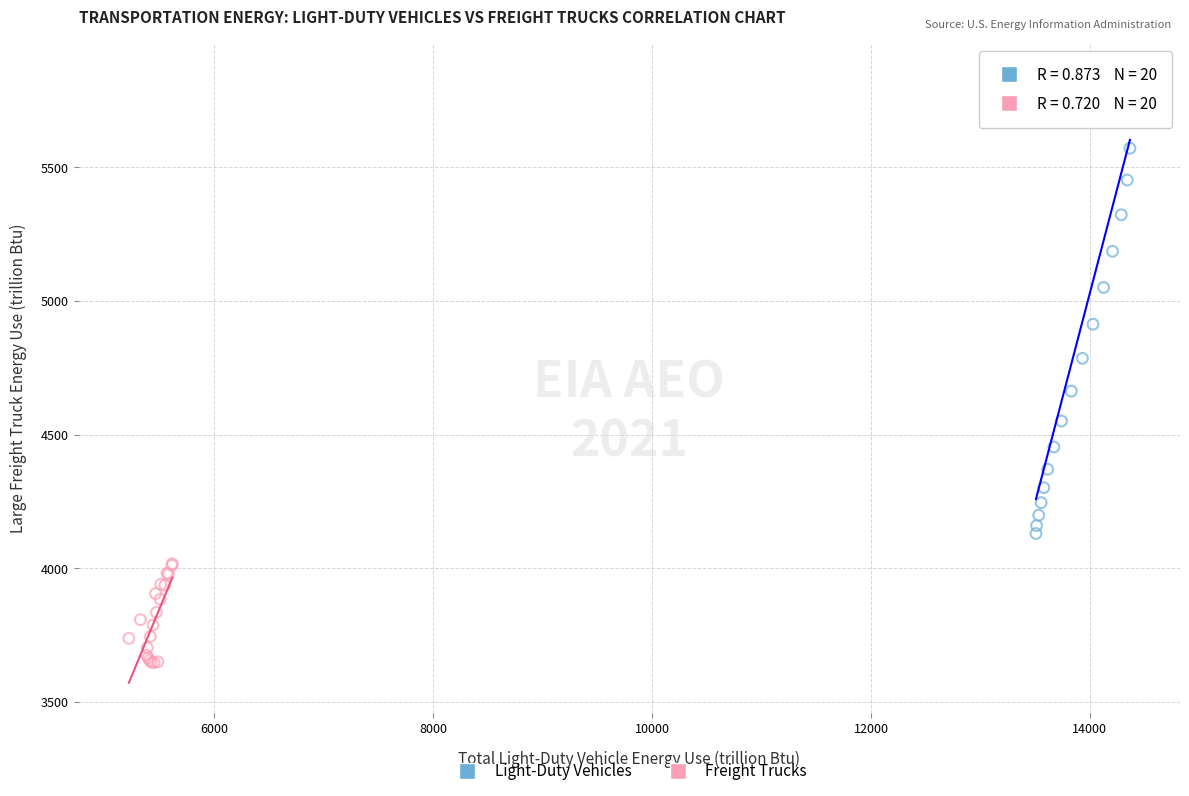

What are all the series names shown in the legend?

Light-Duty Vehicles, Freight Trucks